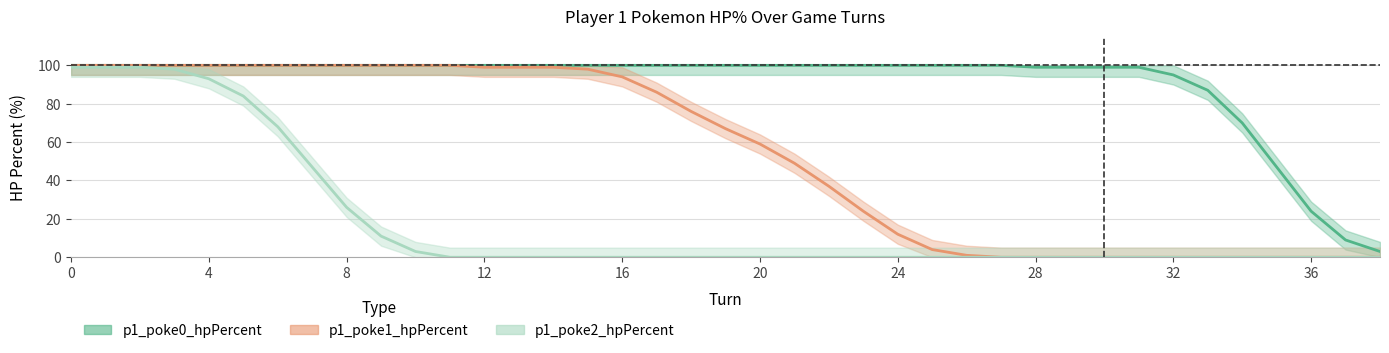

Which series has the largest total across all categories?

p1_poke0_hpPercent